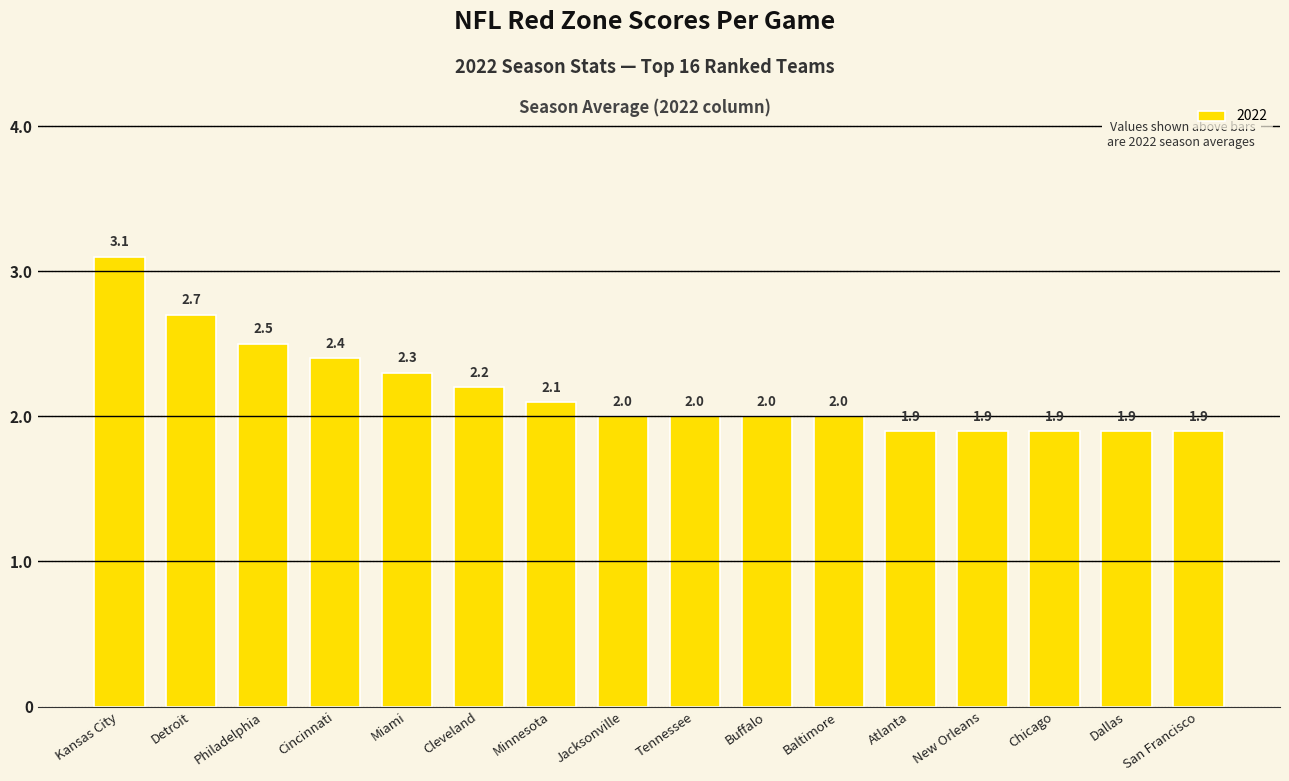

Is it true that the value at Jacksonville is 2.6?

False